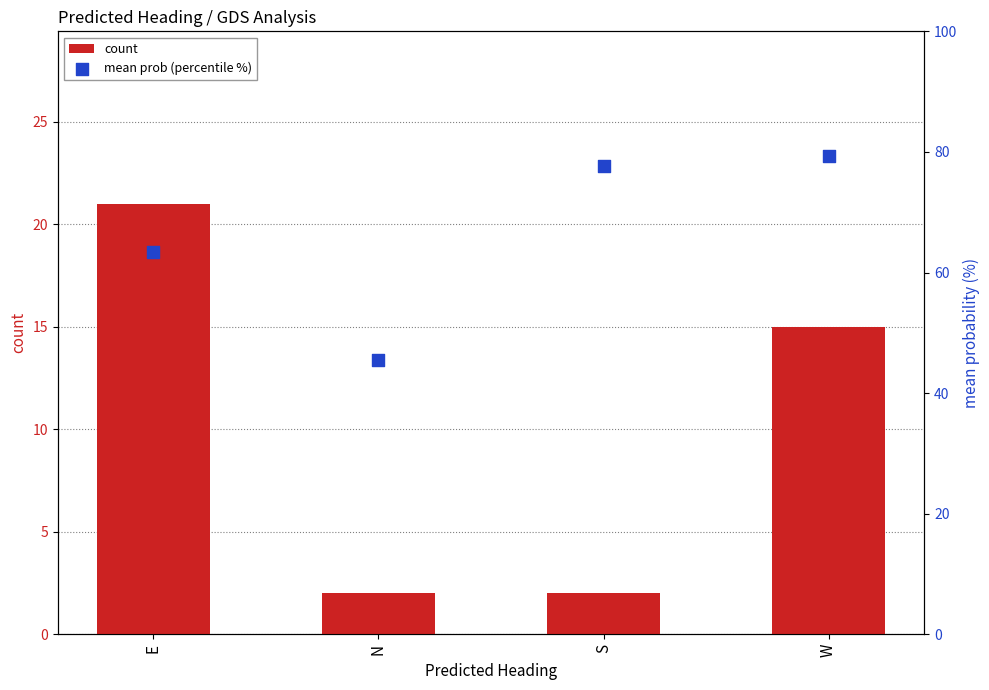

Which series contains the highest Y value?

mean prob (percentile %)